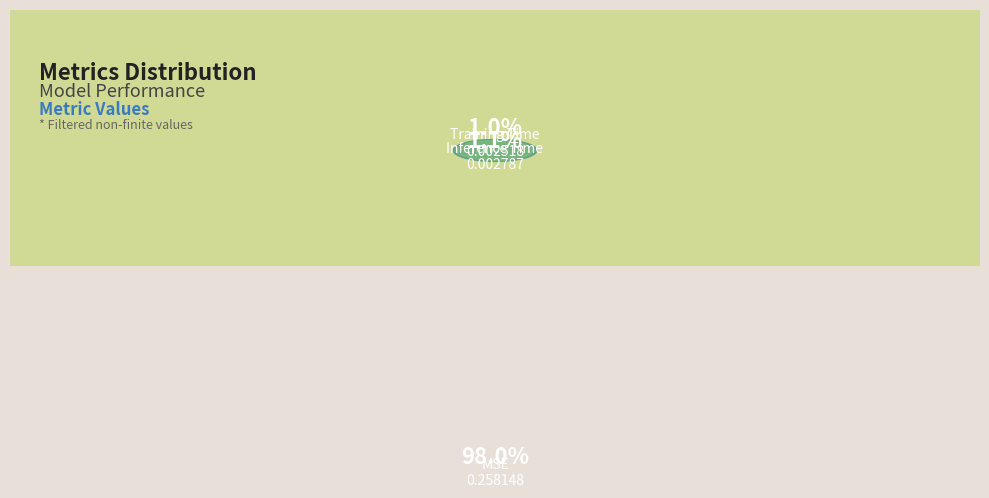

Combined, what portion of the pie is Inference Time and MSE?

99.0%